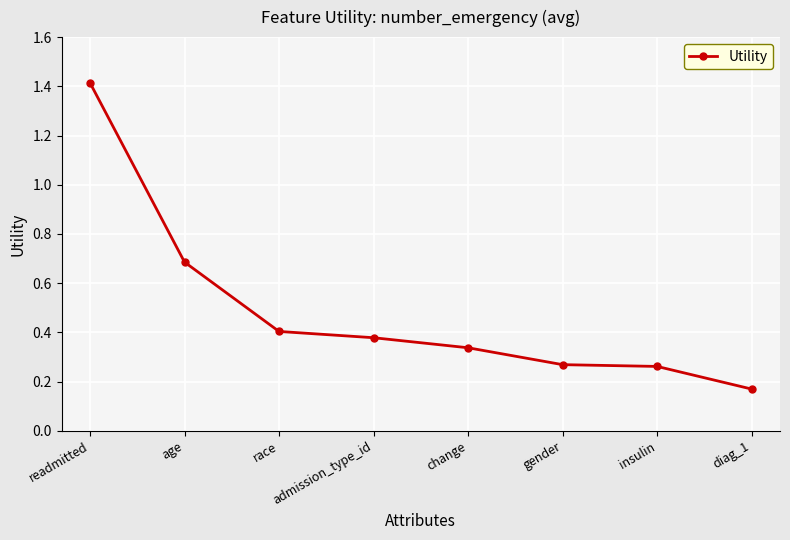

Which label corresponds to the largest value in the chart?

readmitted